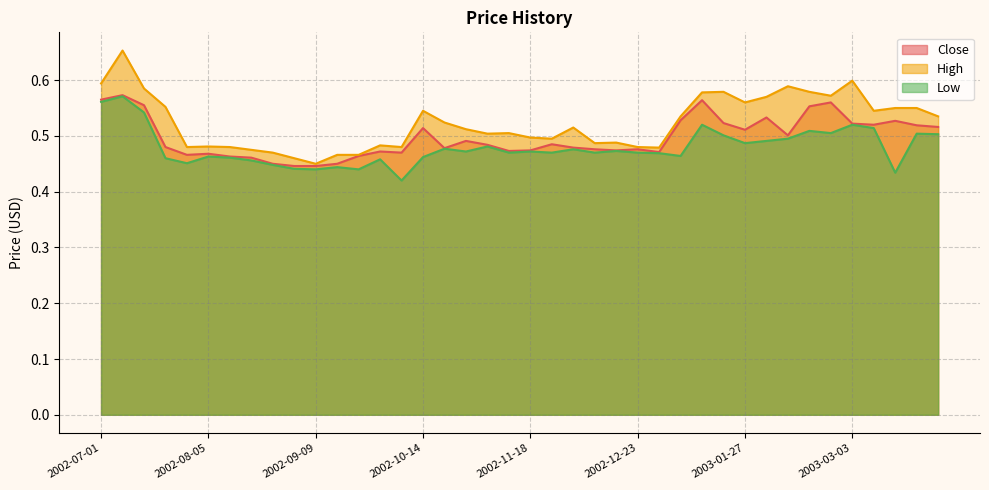

The value of Close at 2002-07-29 is 0.5. True or false?

True